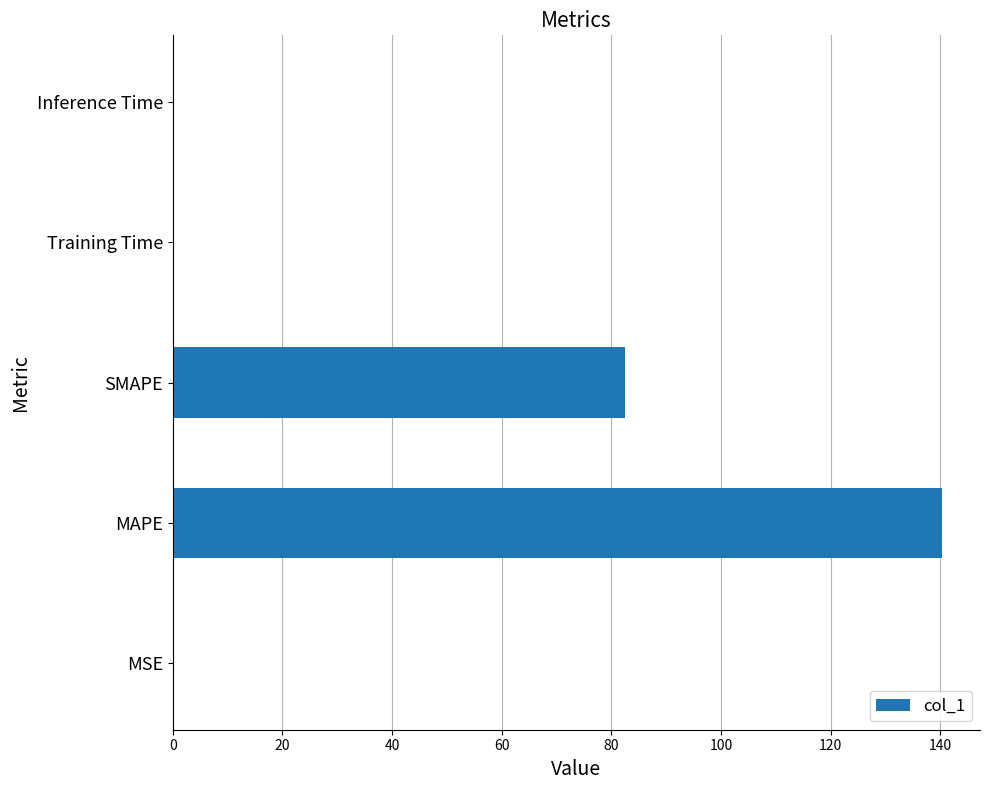

Are the bars horizontal?

Yes